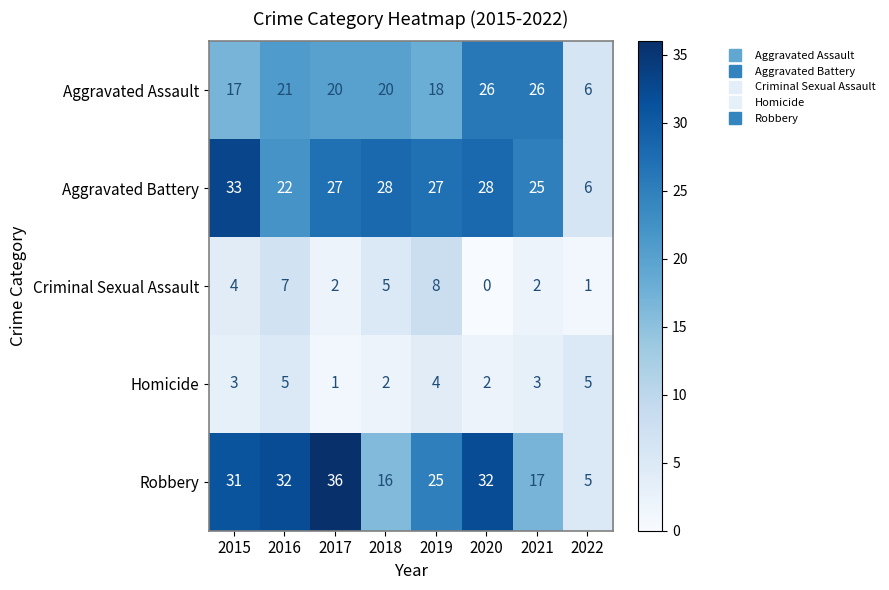

What is the difference between the Aggravated Battery values at 2018 and 2015?

5